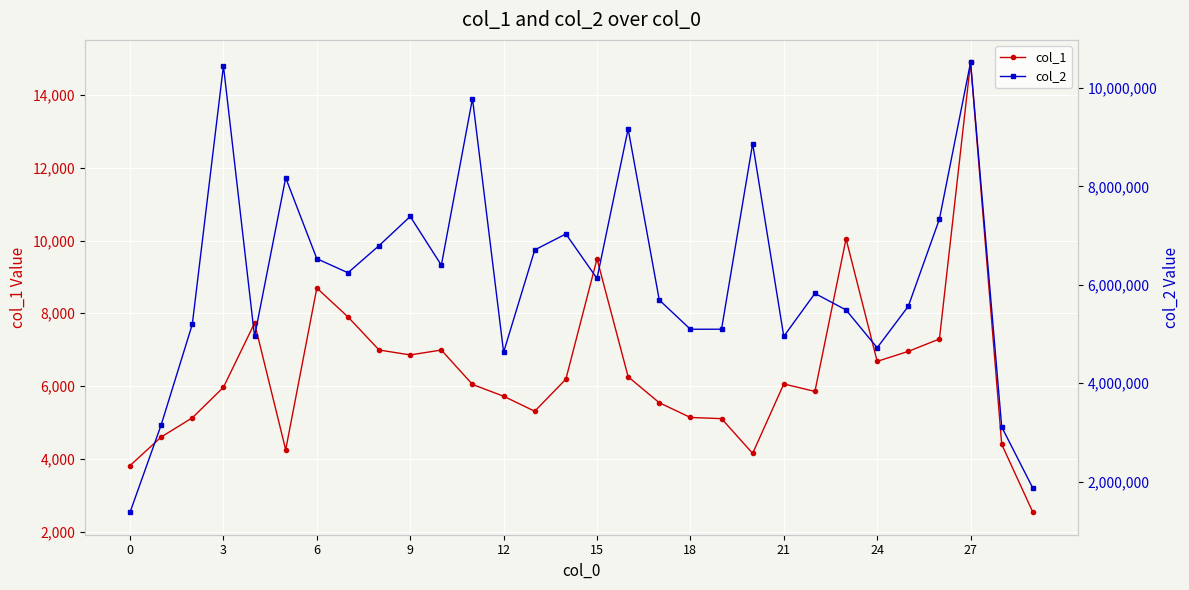

The value of col_1 at 12 is 1859. True or false?

False